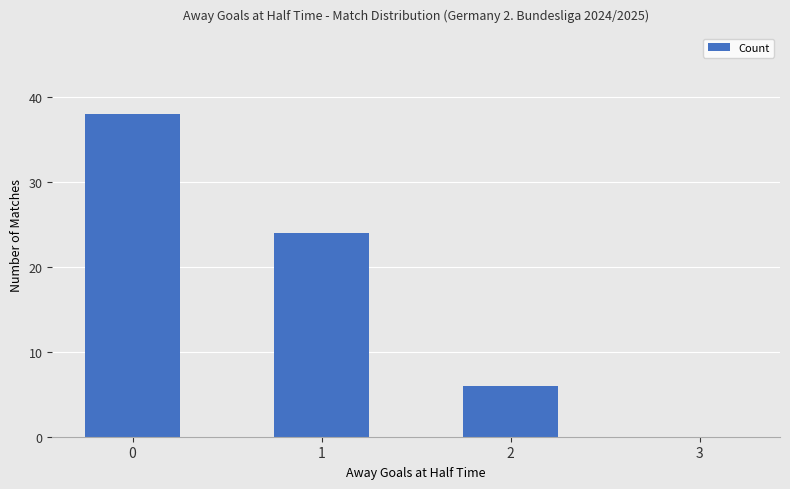

Read the value at 2, to the nearest 10.

10